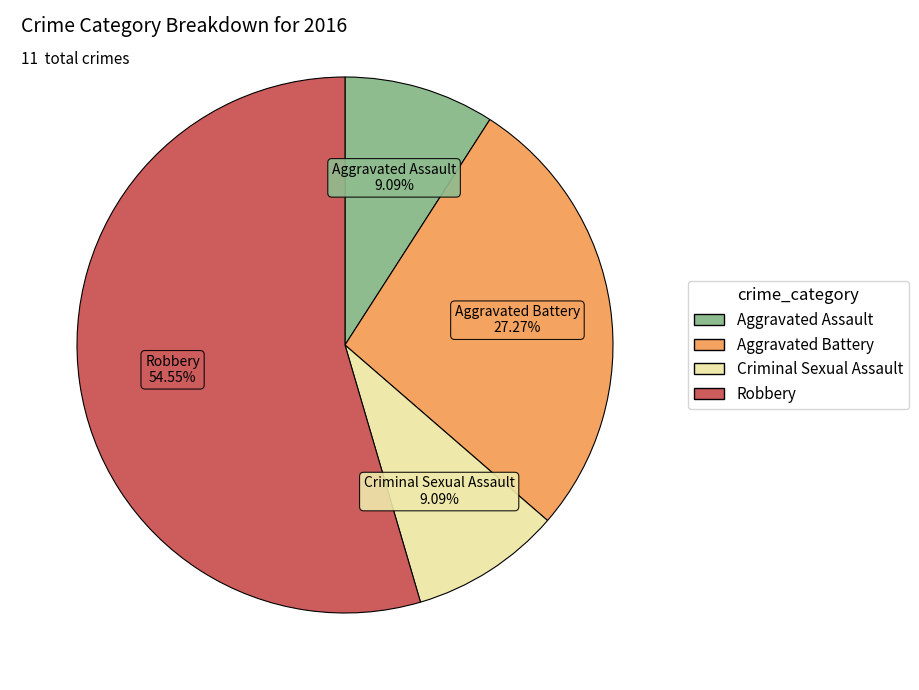

Combined, do Criminal Sexual Assault and Aggravated Battery account for over 50%?

No